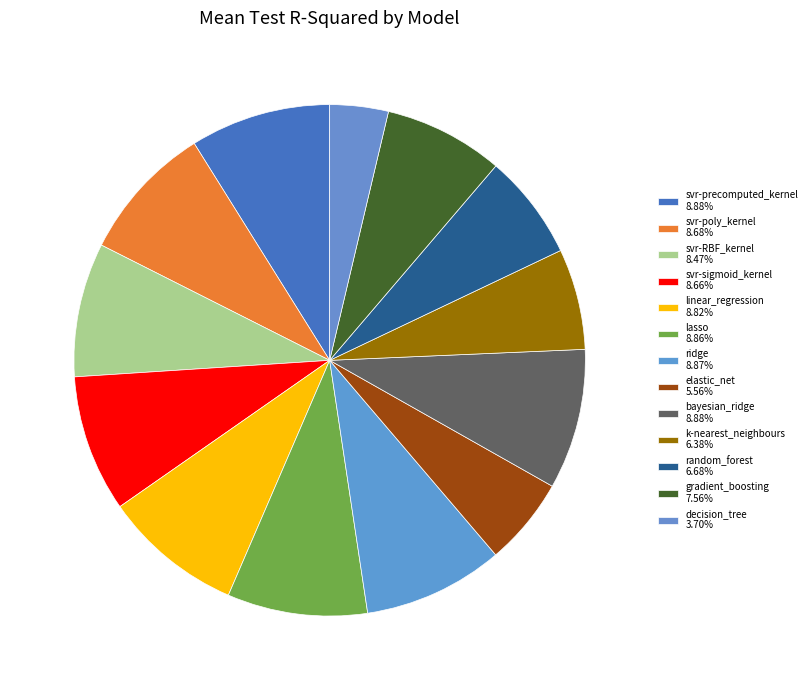

Rank the categories by value from lowest to highest.

decision_tree, elastic_net, k-nearest_neighbours, random_forest, gradient_boosting, svr-RBF_kernel, svr-sigmoid_kernel, svr-poly_kernel, linear_regression, lasso, ridge, bayesian_ridge, svr-precomputed_kernel